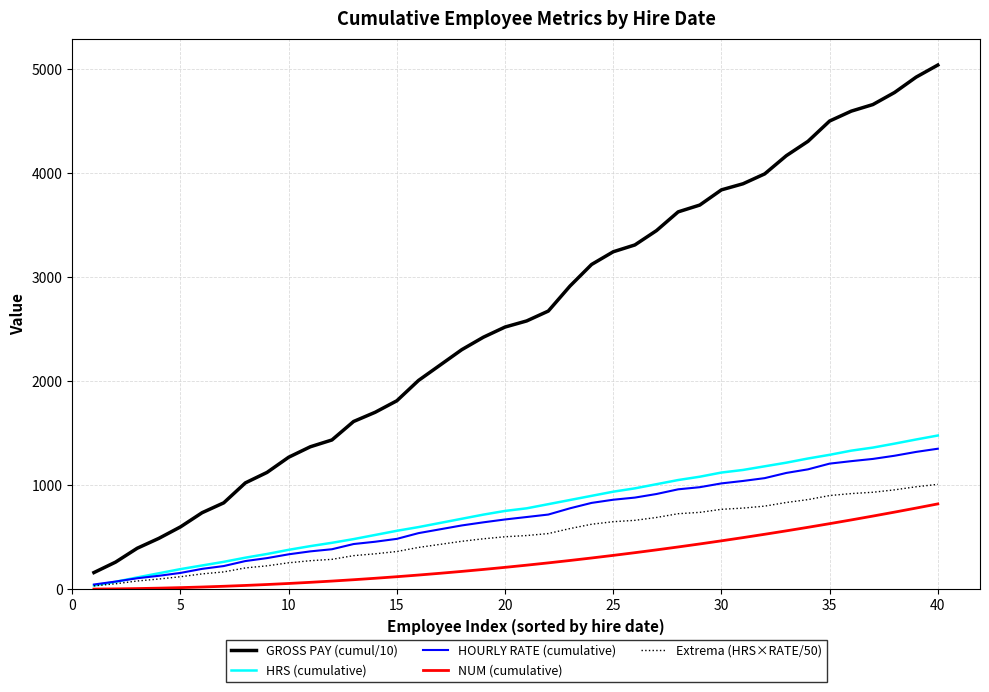

Which series has the largest total across all categories?

GROSS PAY (cumul/10)